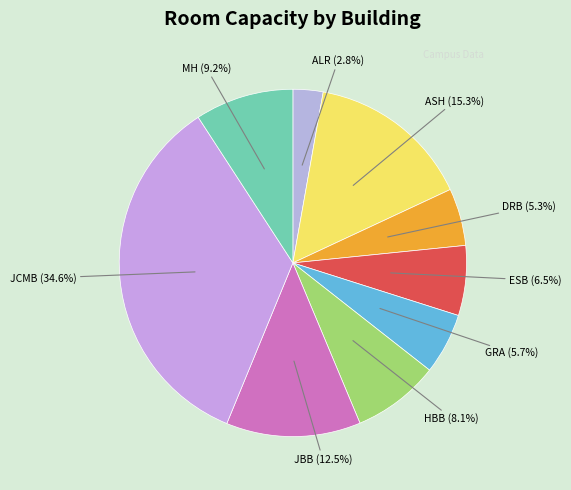

What percentage do GRA and JCMB together represent?

40.3%